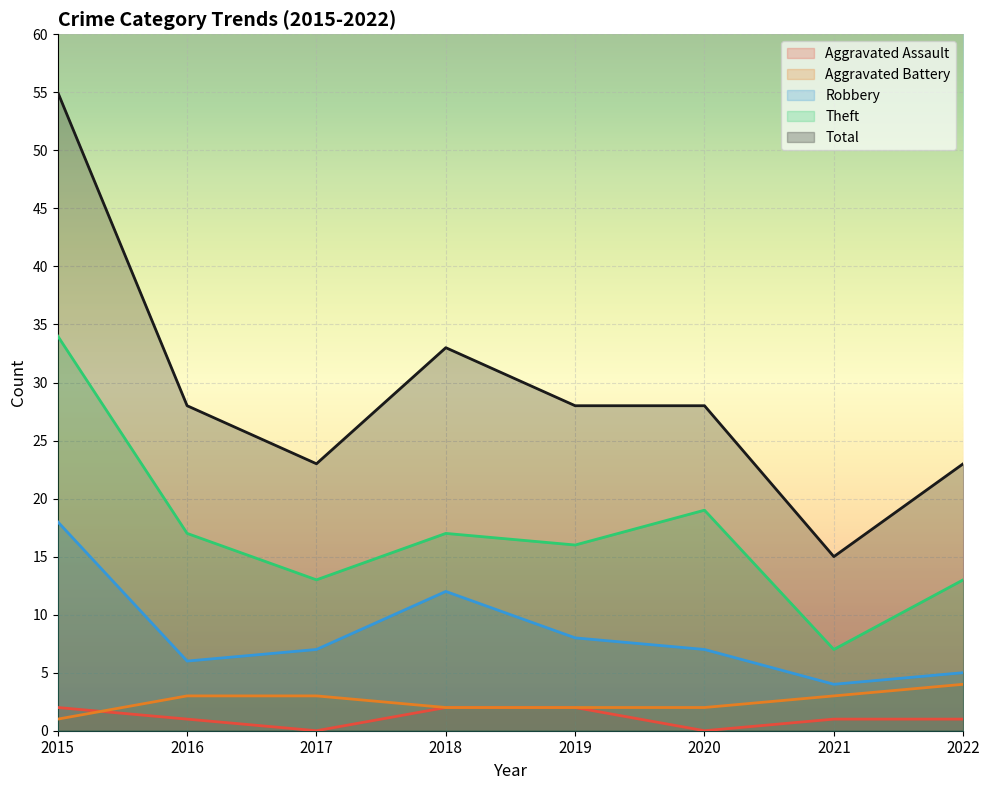

Rank the series at 2017 from highest to lowest value.

Total, Theft, Robbery, Aggravated Battery, Aggravated Assault